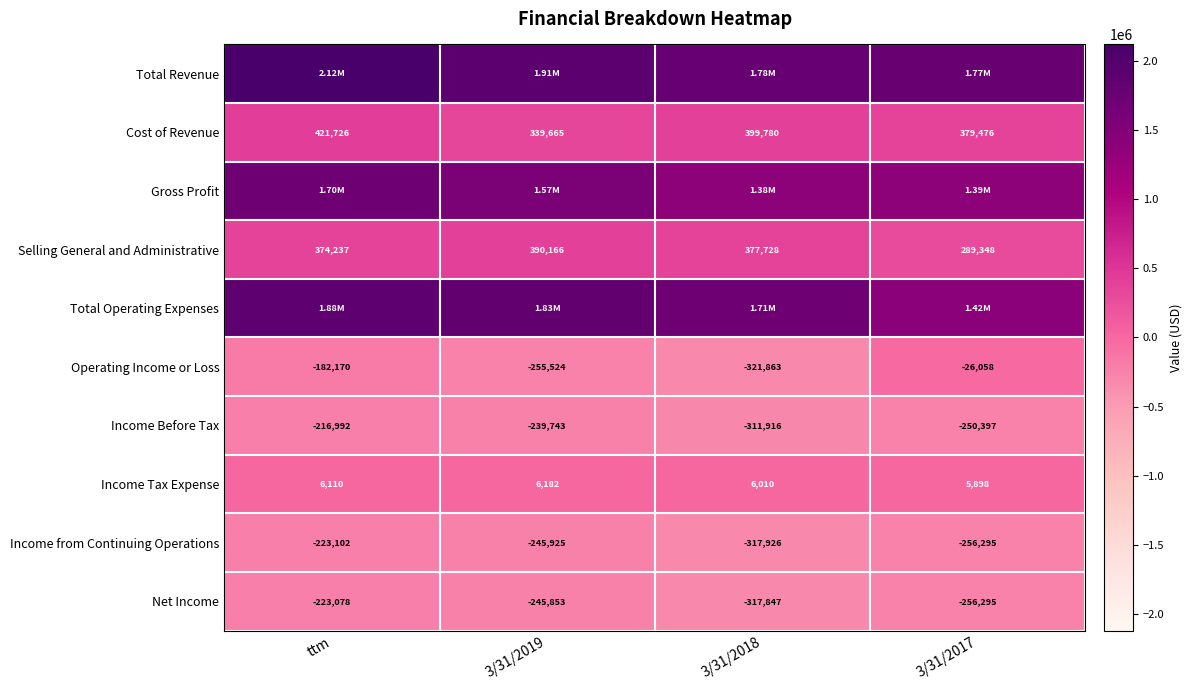

At how many categories does at least one series exceed 409756?

4